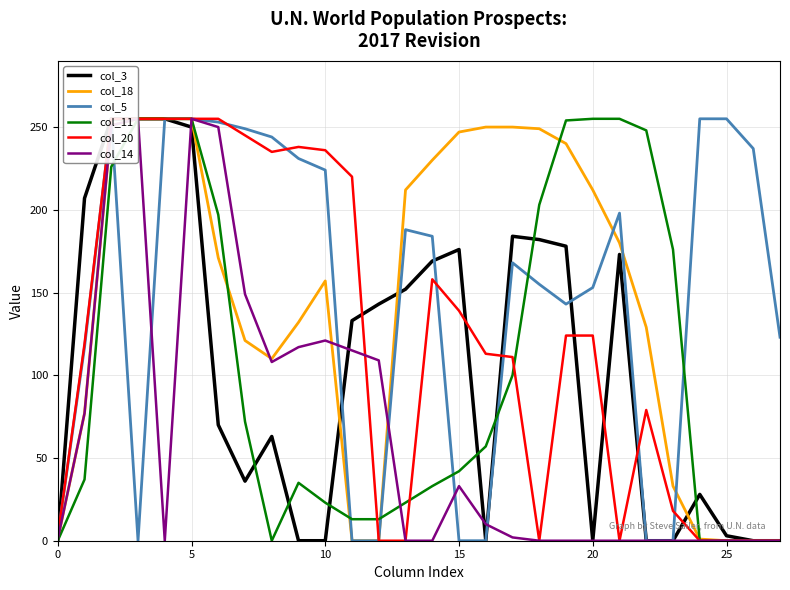

What are all the series names shown in the legend?

col_3, col_18, col_5, col_11, col_20, col_14